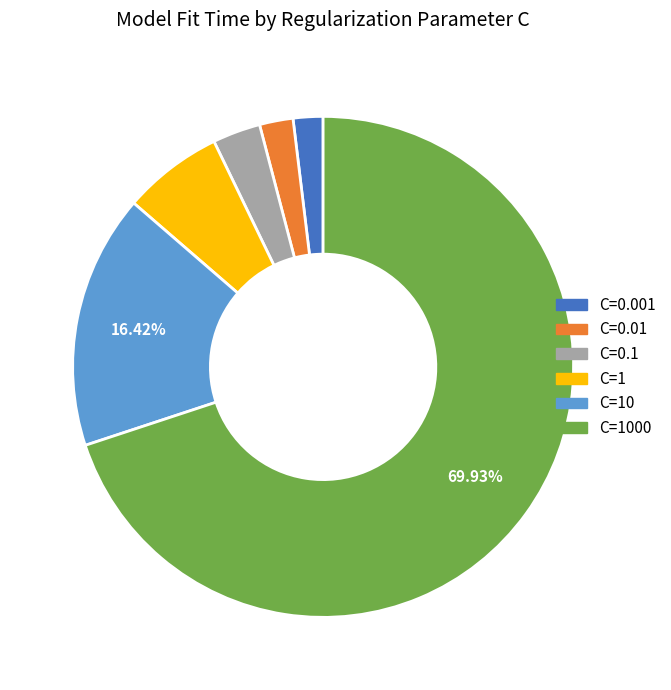

To the nearest percent, what portion does C=10 represent?

16%